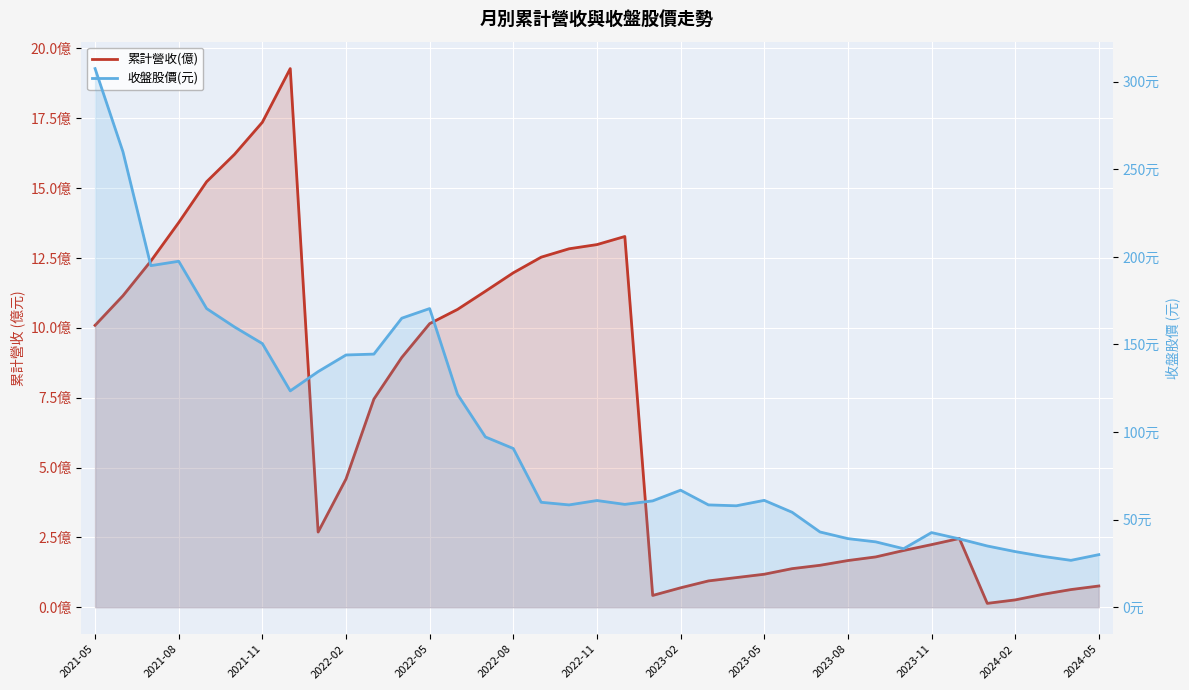

What is the approximate value of 累計營收(億) at 28?

1.8